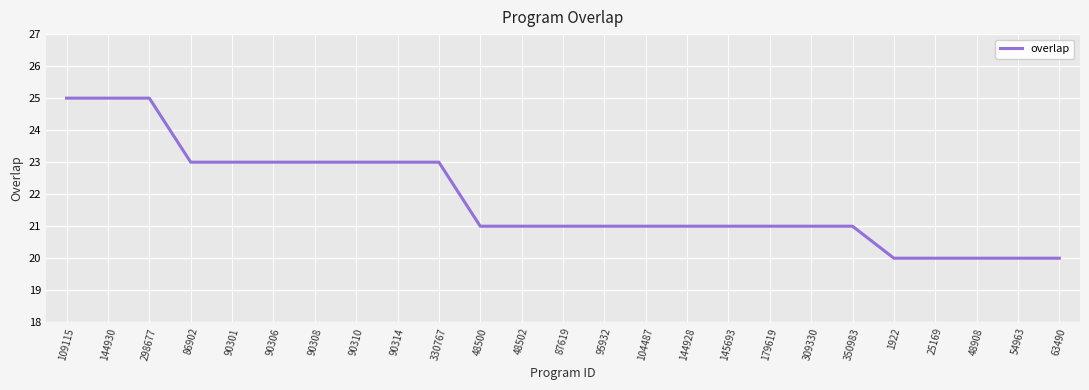

The chart shows a value of 28 at 309330. True or false?

False